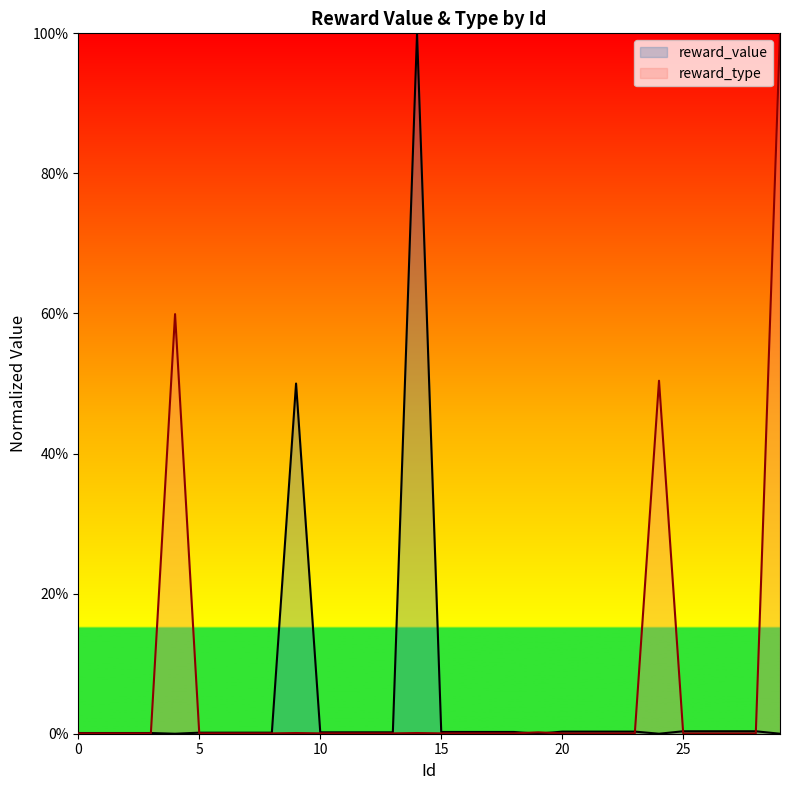

How many lines are shown in the chart?

2